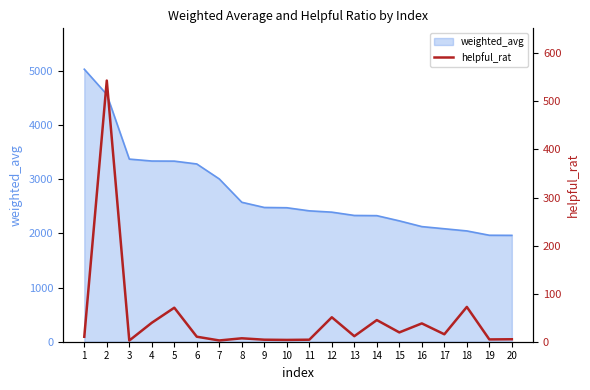

What is the average value?

48.1